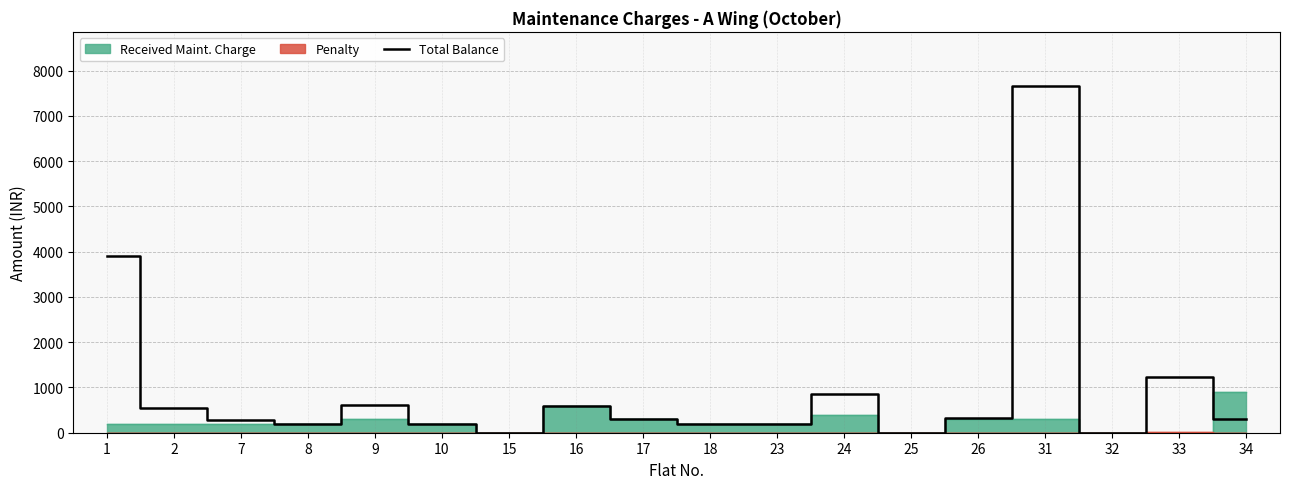

Reading right to left, transcribe all the data shown in this chart.

300	1230	0	7660	330	0	850	200	200	300	600	0	200	610	200	280	550	3900